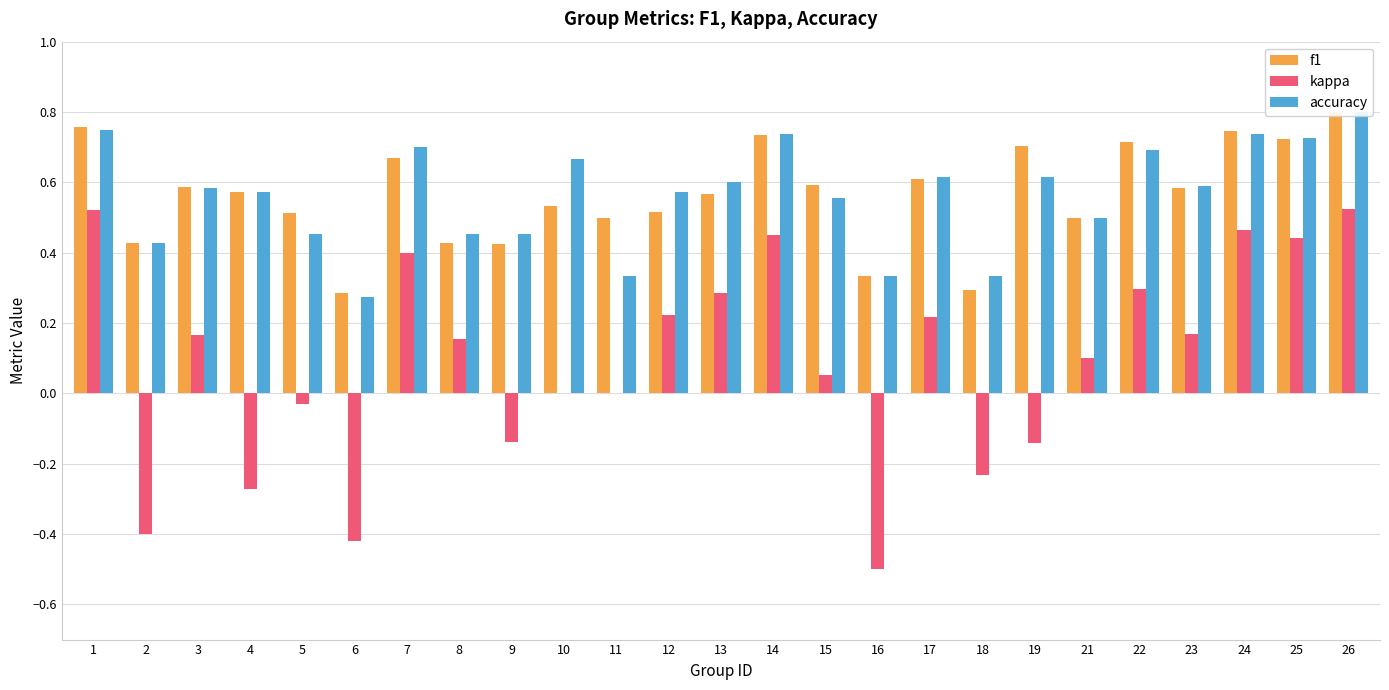

Reading left to right, extract all data points from this chart.

f1: 1=0.8	2=0.4	3=0.6	4=0.6	5=0.5	6=0.3	7=0.7	8=0.4	9=0.4	10=0.5	11=0.5	12=0.5	13=0.6	14=0.7	15=0.6	16=0.3	17=0.6	18=0.3	19=0.7	21=0.5	22=0.7	23=0.6	24=0.7	25=0.7	26=0.8
kappa: 1=0.5	2=-0.4	3=0.2	4=-0.3	5=-0.0	6=-0.4	7=0.4	8=0.2	9=-0.1	10=0.0	11=0.0	12=0.2	13=0.3	14=0.5	15=0.1	16=-0.5	17=0.2	18=-0.2	19=-0.1	21=0.1	22=0.3	23=0.2	24=0.5	25=0.4	26=0.5
accuracy: 1=0.8	2=0.4	3=0.6	4=0.6	5=0.5	6=0.3	7=0.7	8=0.5	9=0.5	10=0.7	11=0.3	12=0.6	13=0.6	14=0.7	15=0.6	16=0.3	17=0.6	18=0.3	19=0.6	21=0.5	22=0.7	23=0.6	24=0.7	25=0.7	26=0.8